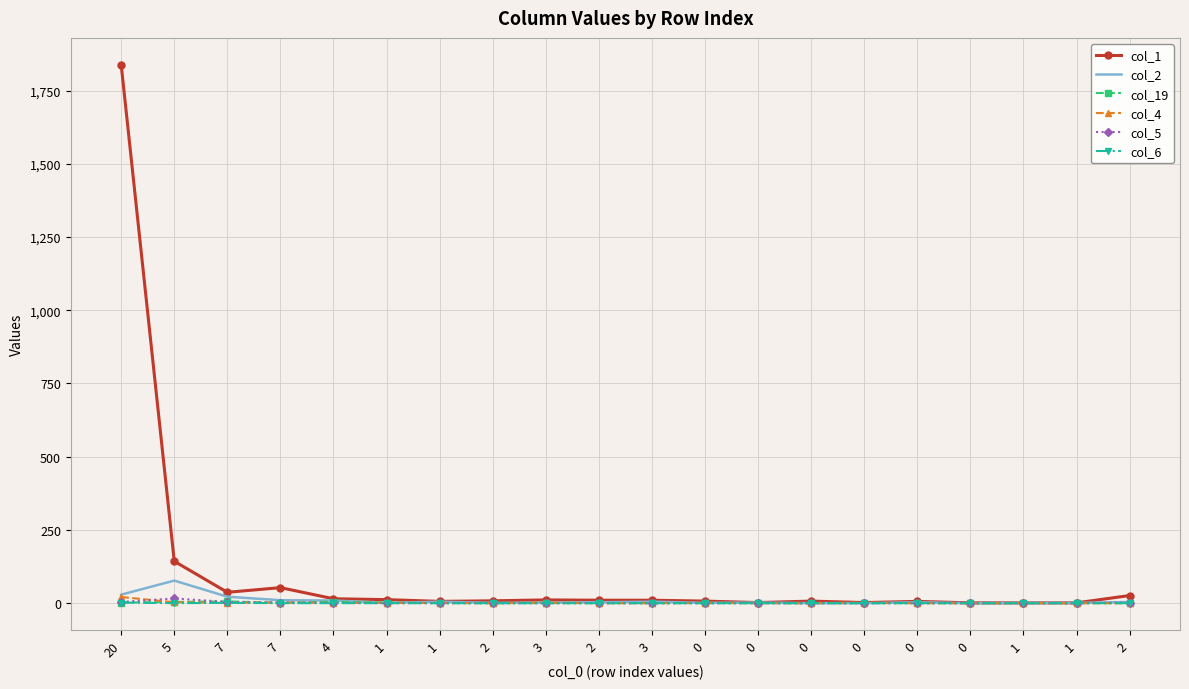

What are all the series names shown in the legend?

col_1, col_2, col_19, col_4, col_5, col_6